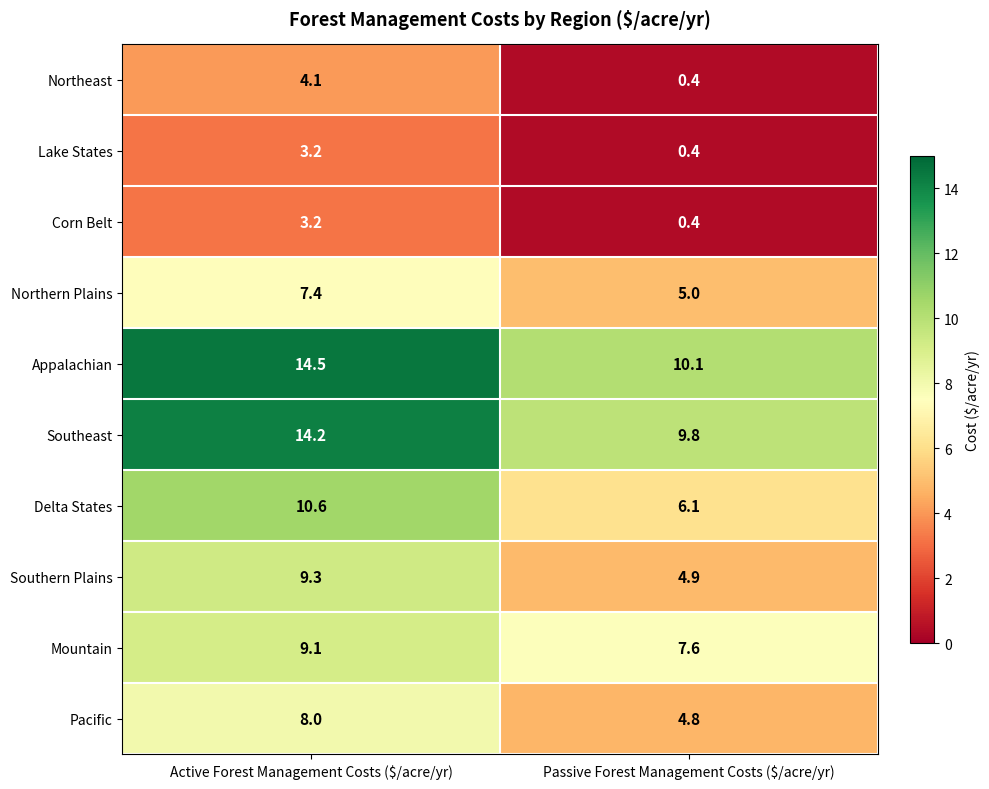

True or false: Pacific has a value of 8.0 at Active Forest Management Costs ($/acre/yr).

True